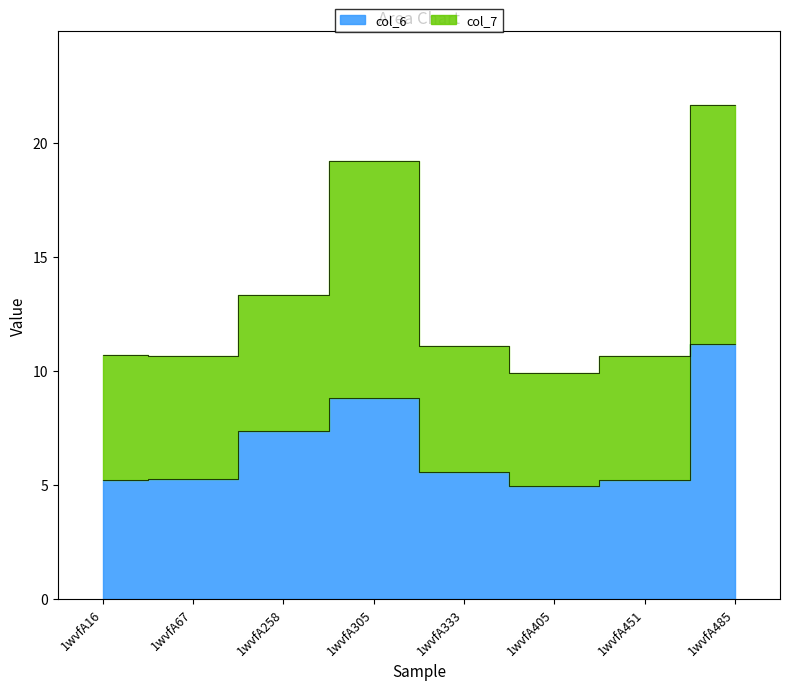

True or false: col_7 has more than 0 points higher than both neighbors.

True